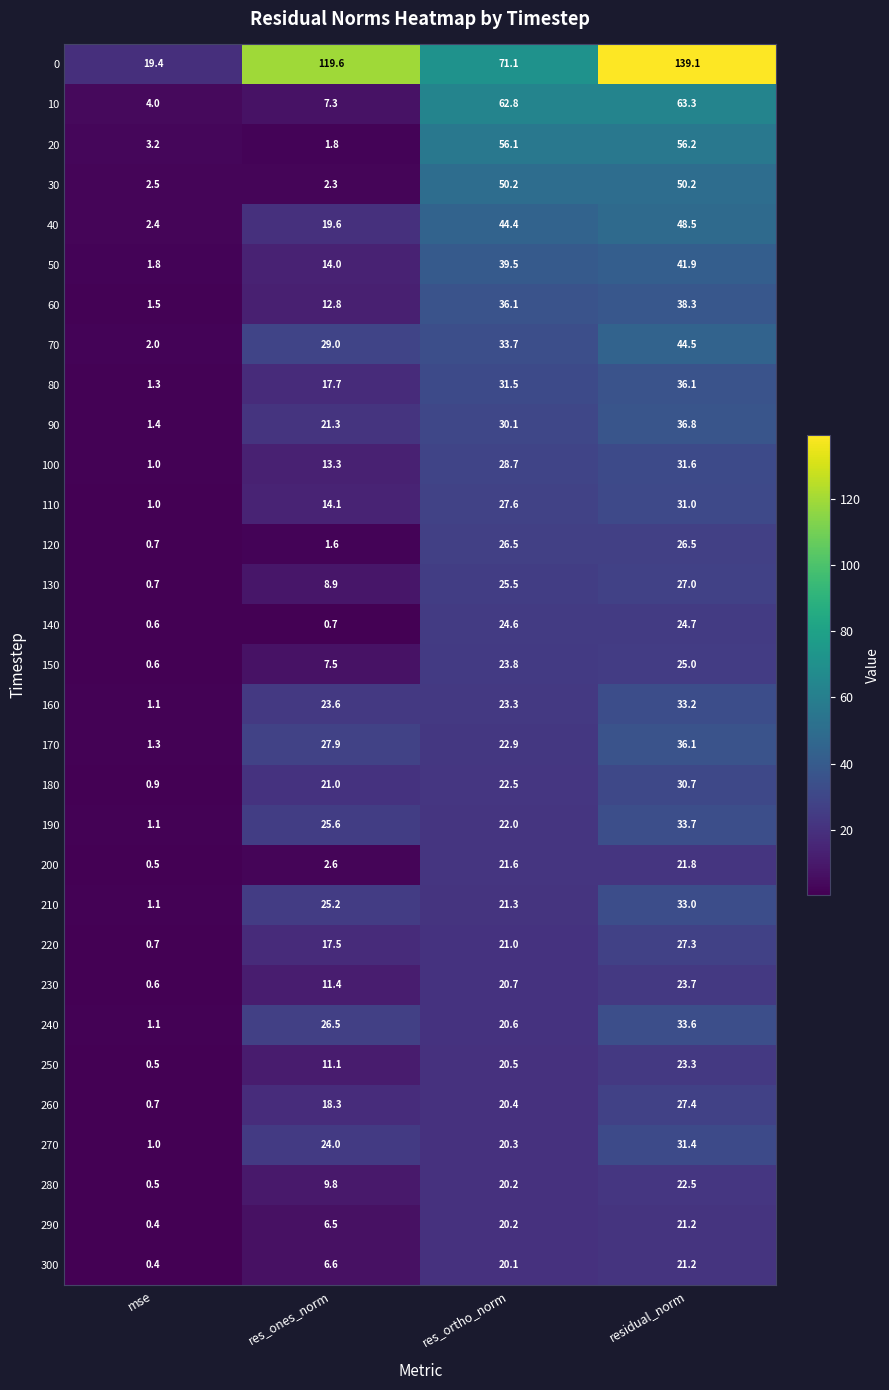

What is the sum of all 80 values?

86.6